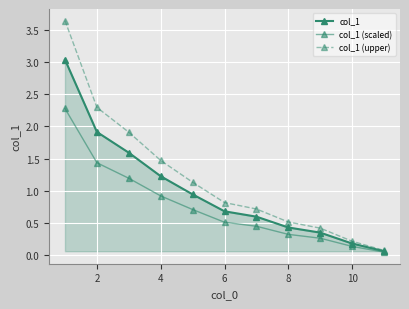

Count the number of data series in this chart.

3